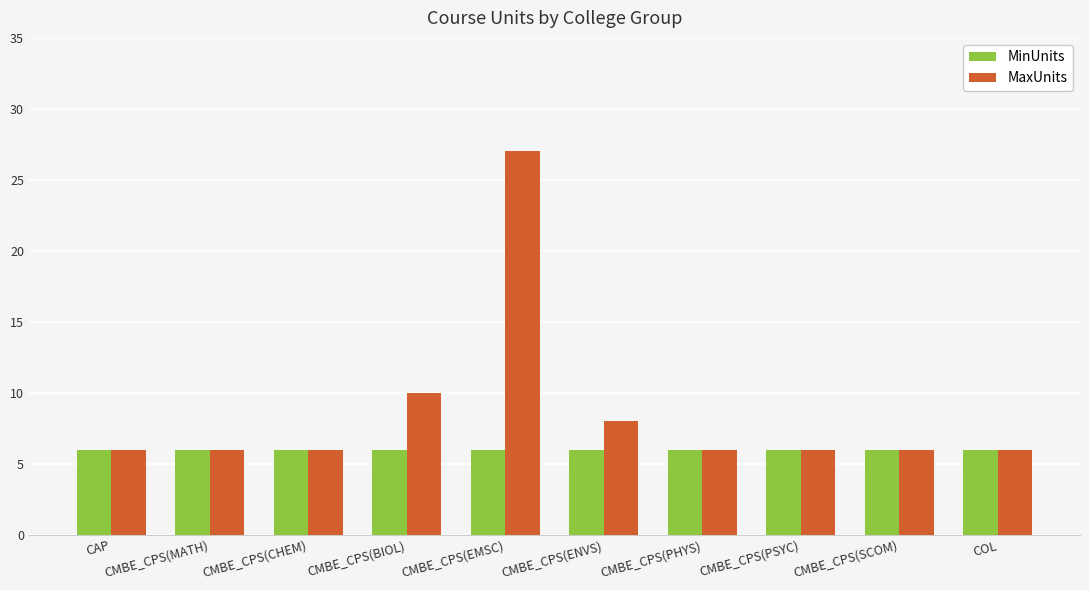

Which series has the largest total across all categories?

MaxUnits